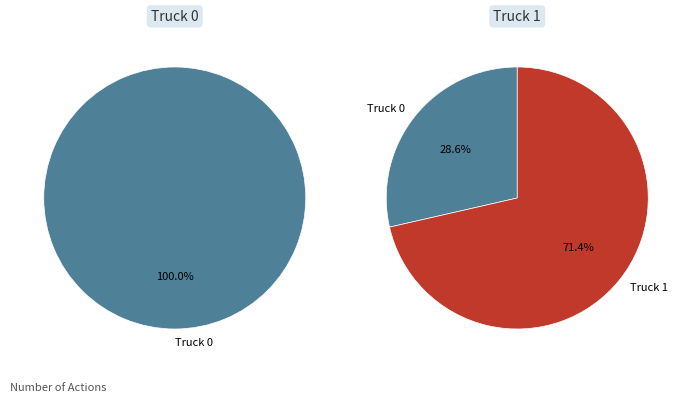

How many segments does this pie chart have?

2